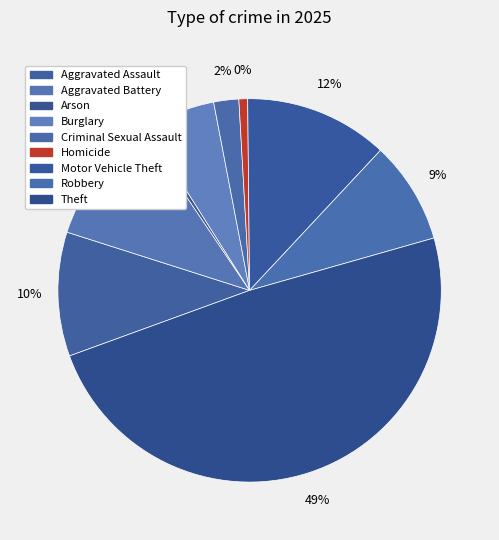

Which slice is the largest?

Theft